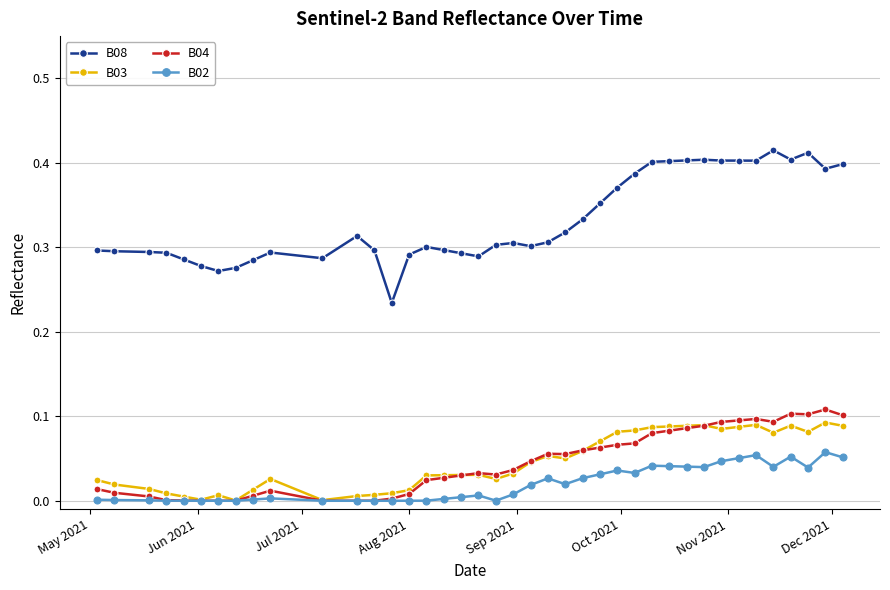

True or false: B04 and B08 intersect in this chart.

False